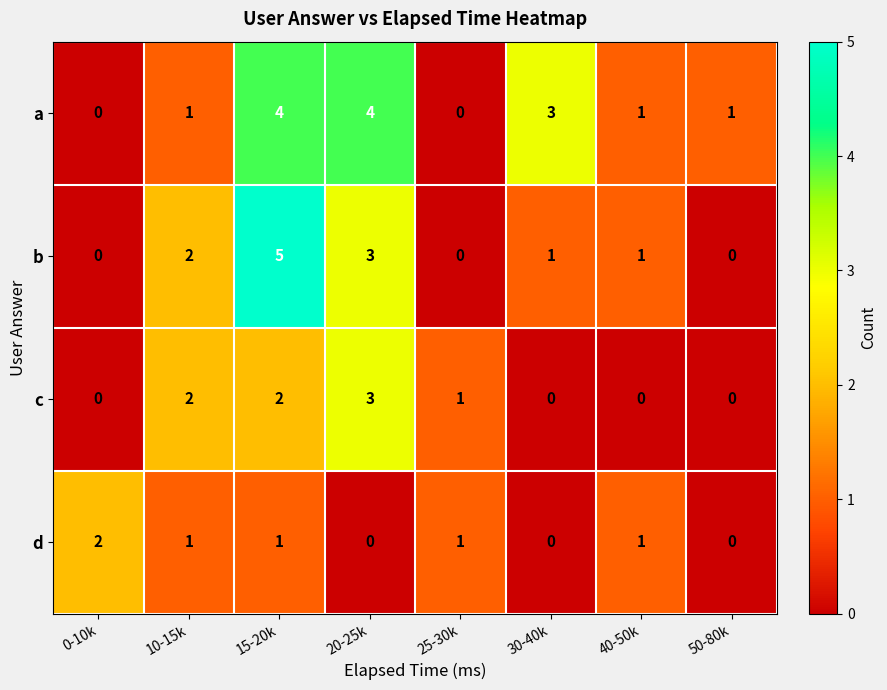

What is the difference between the maximum and second lowest values in the b series?

5